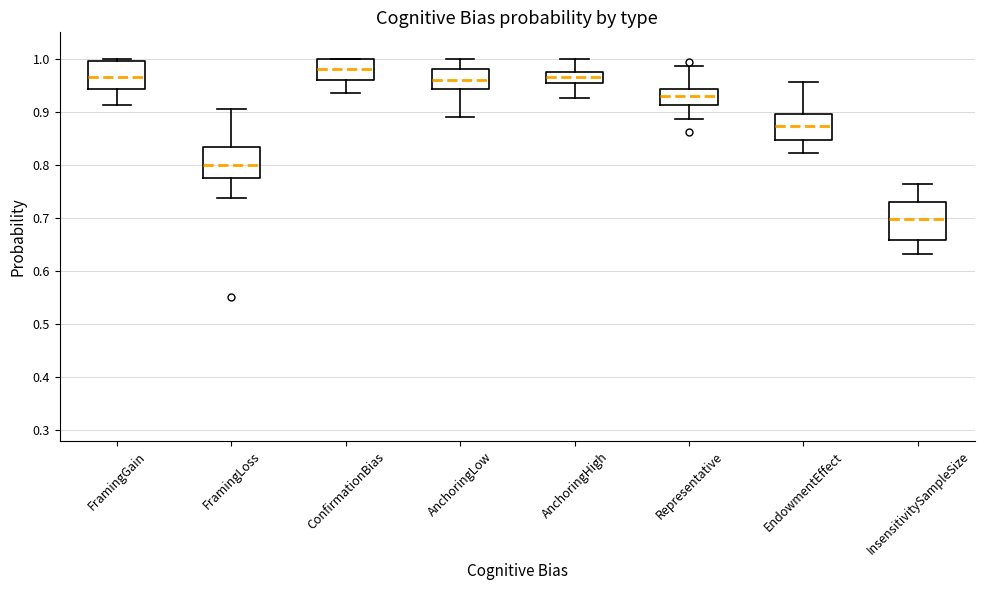

Reading left to right, transcribe this box plot: for each box, give where its median line is, the range the box spans, and where its two whiskers end, as read against the y-axis. The values are not printed on the chart, so give them approximately, as read against the axis.

FramingGain: median 0.97, box 0.94 to 1.00, whiskers 0.91 to 1.00 (just above the box's upper edge)
FramingLoss: median 0.80, box 0.78 to 0.83, whiskers 0.74 to 0.91
ConfirmationBias: median 0.98, box 0.96 to 1.00, whiskers 0.94 to 1.00
AnchoringLow: median 0.96, box 0.94 to 0.98, whiskers 0.89 to 1.00
AnchoringHigh: median 0.97 (inside the box), box 0.95 to 0.97, whiskers 0.93 to 1.00
Representative: median 0.93, box 0.91 to 0.94, whiskers 0.89 to 0.99
EndowmentEffect: median 0.87, box 0.85 to 0.90, whiskers 0.82 to 0.96
InsensitivitySampleSize: median 0.70, box 0.66 to 0.73, whiskers 0.63 to 0.76